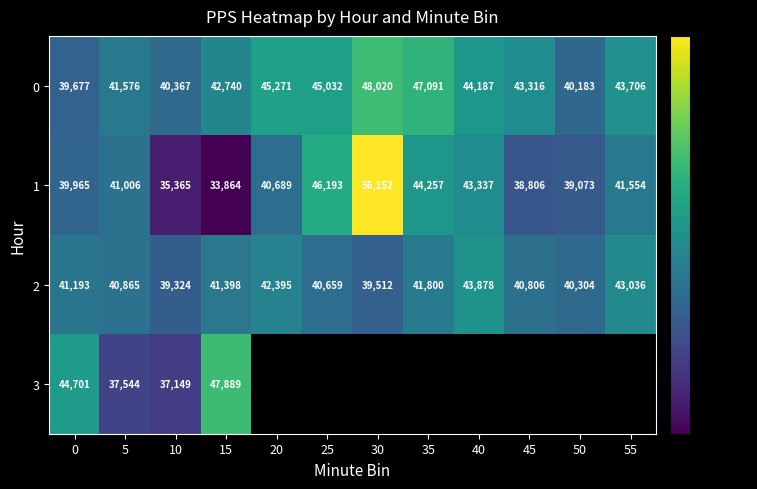

Which category has the lowest value across all series?

15